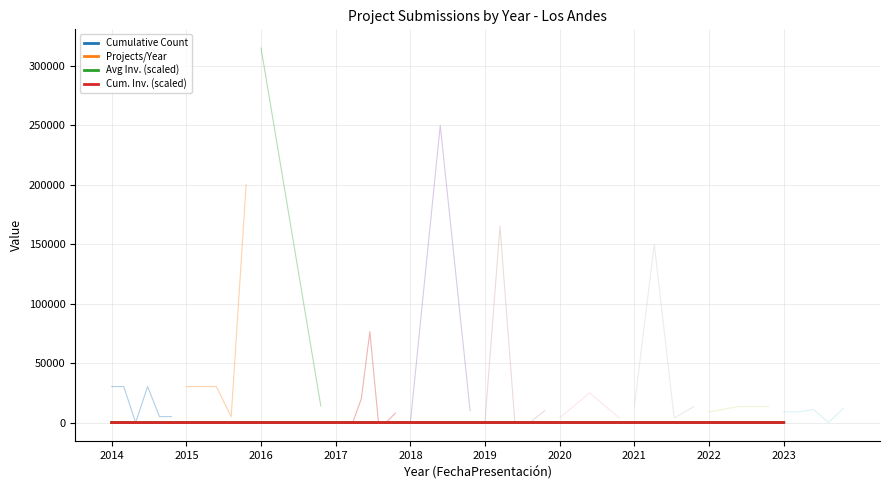

True or false: Projects/Year has a value of 2.0 at 2016.

True